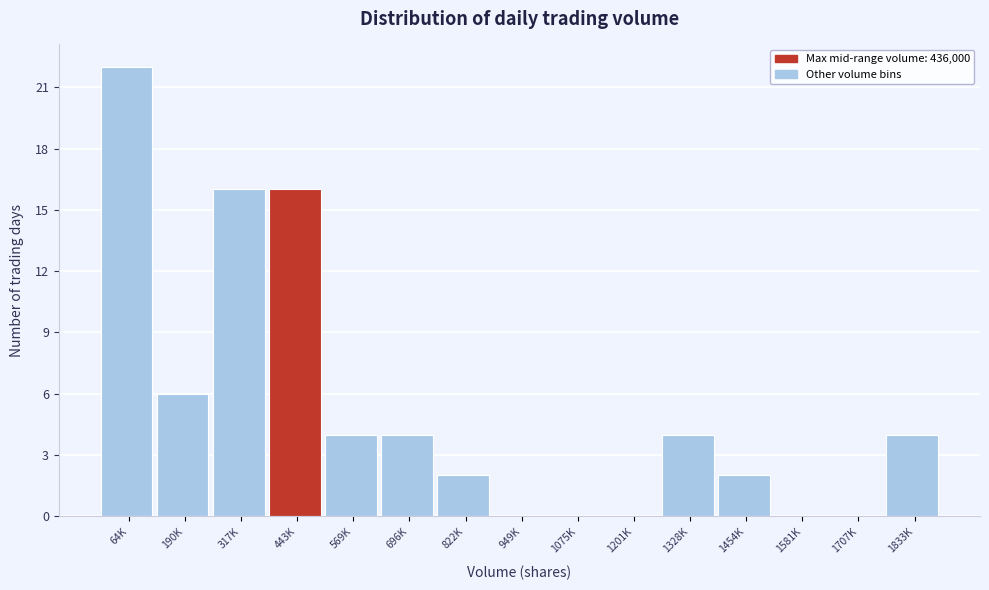

Reading left to right, what are all the values shown in this chart?

64K=22	190K=6	317K=16	443K=16	569K=4	696K=4	822K=2	949K=0	1075K=0	1201K=0	1328K=4	1454K=2	1581K=0	1707K=0	1833K=4